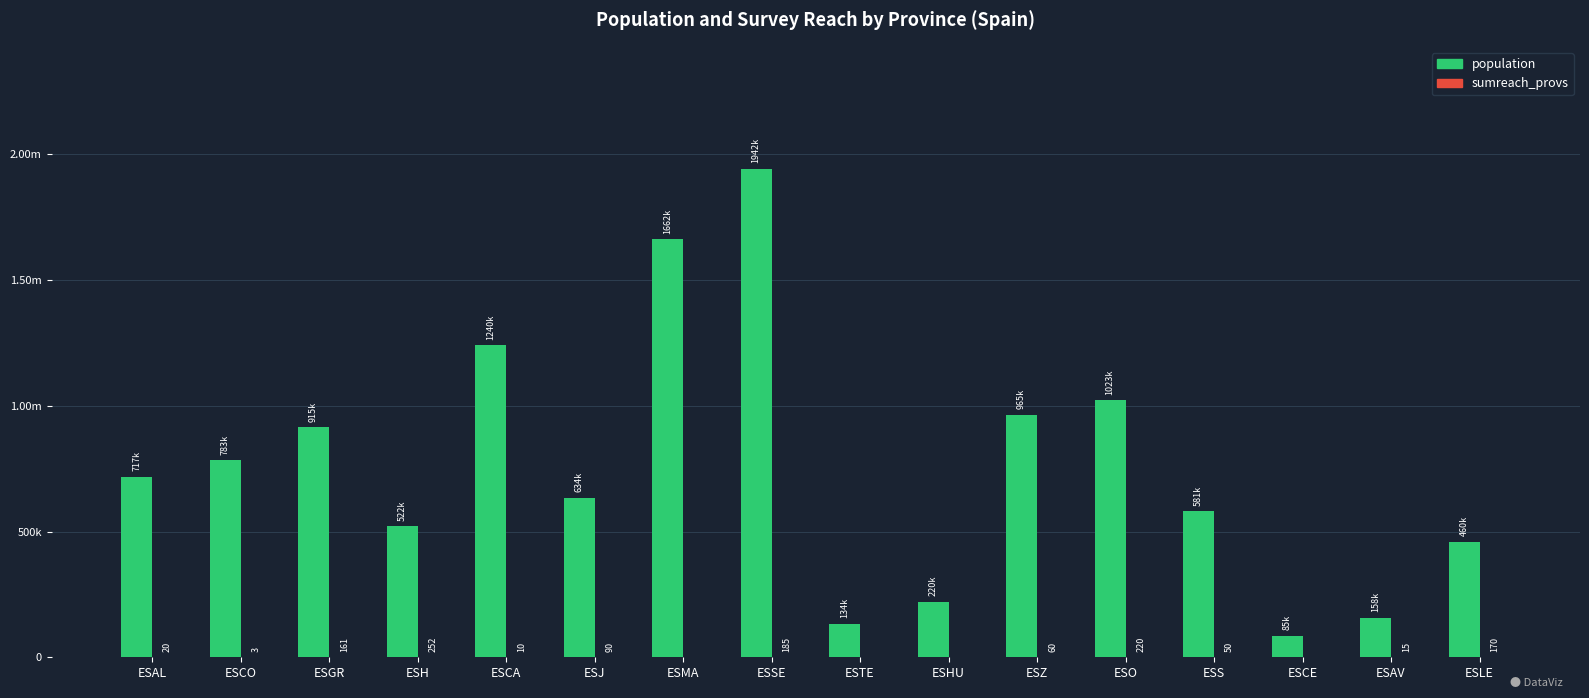

Between ESAV and ESS, which is larger?

ESS